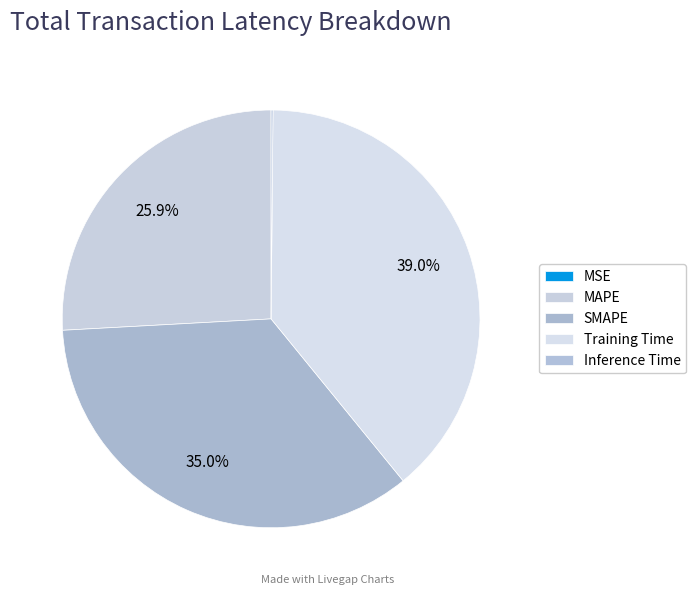

Rank the categories by value from highest to lowest.

Training Time, SMAPE, MAPE, Inference Time, MSE